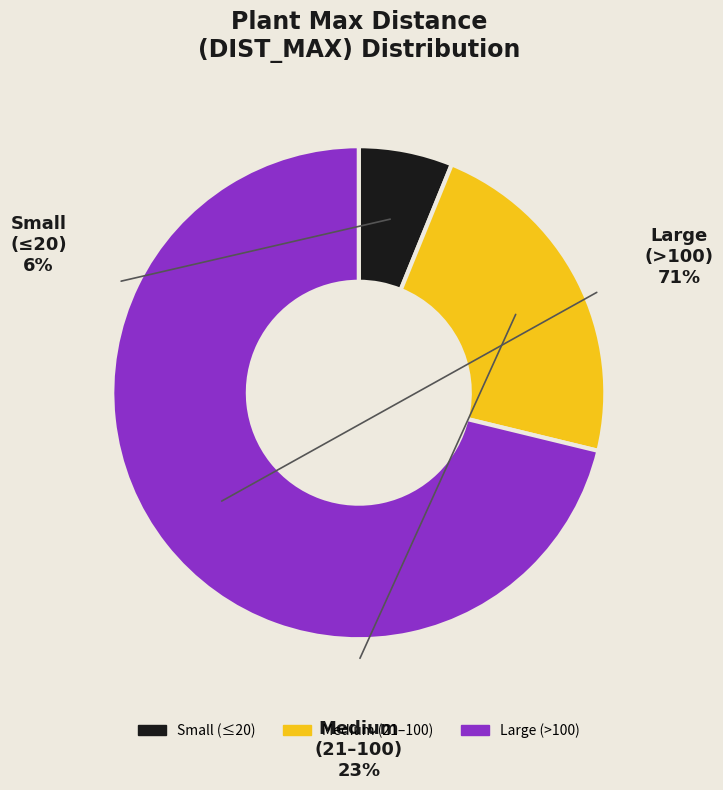

Does any single category account for the majority?

Yes